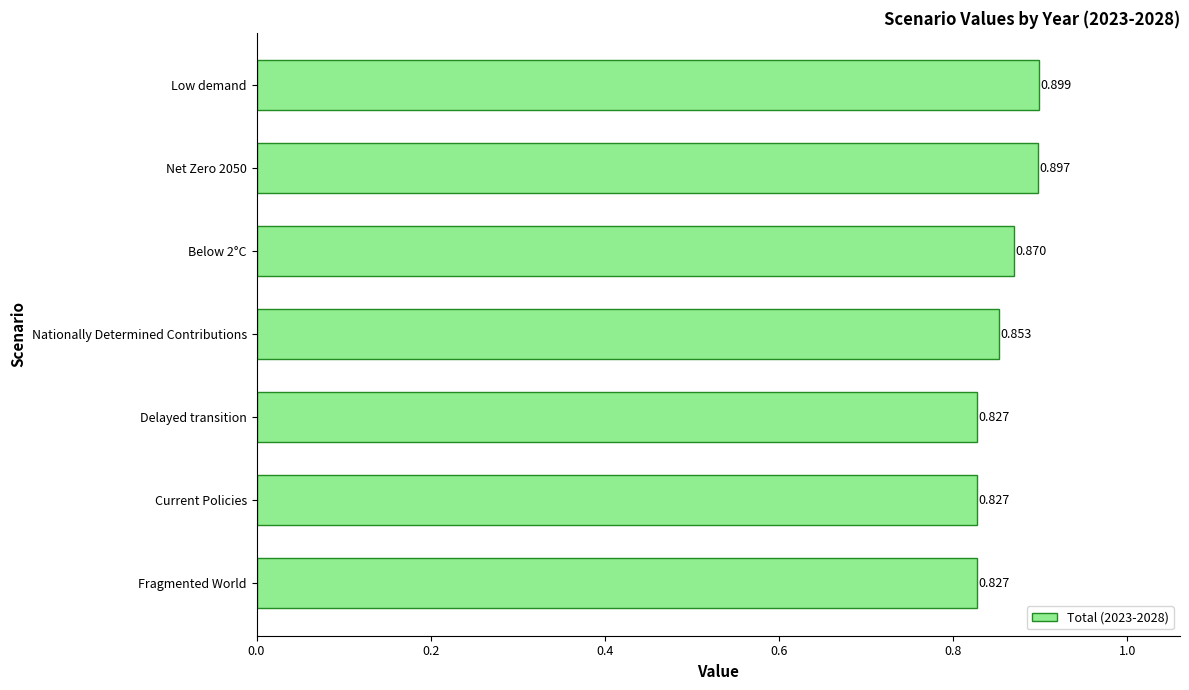

How many distinct data groups are displayed?

1